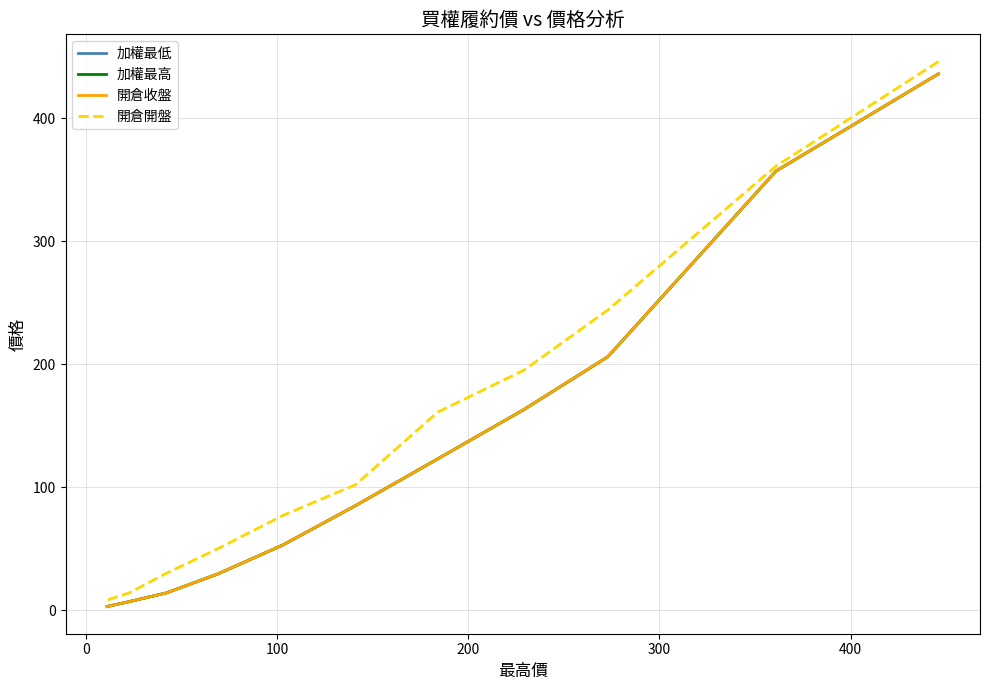

How many series are shown in this chart?

4